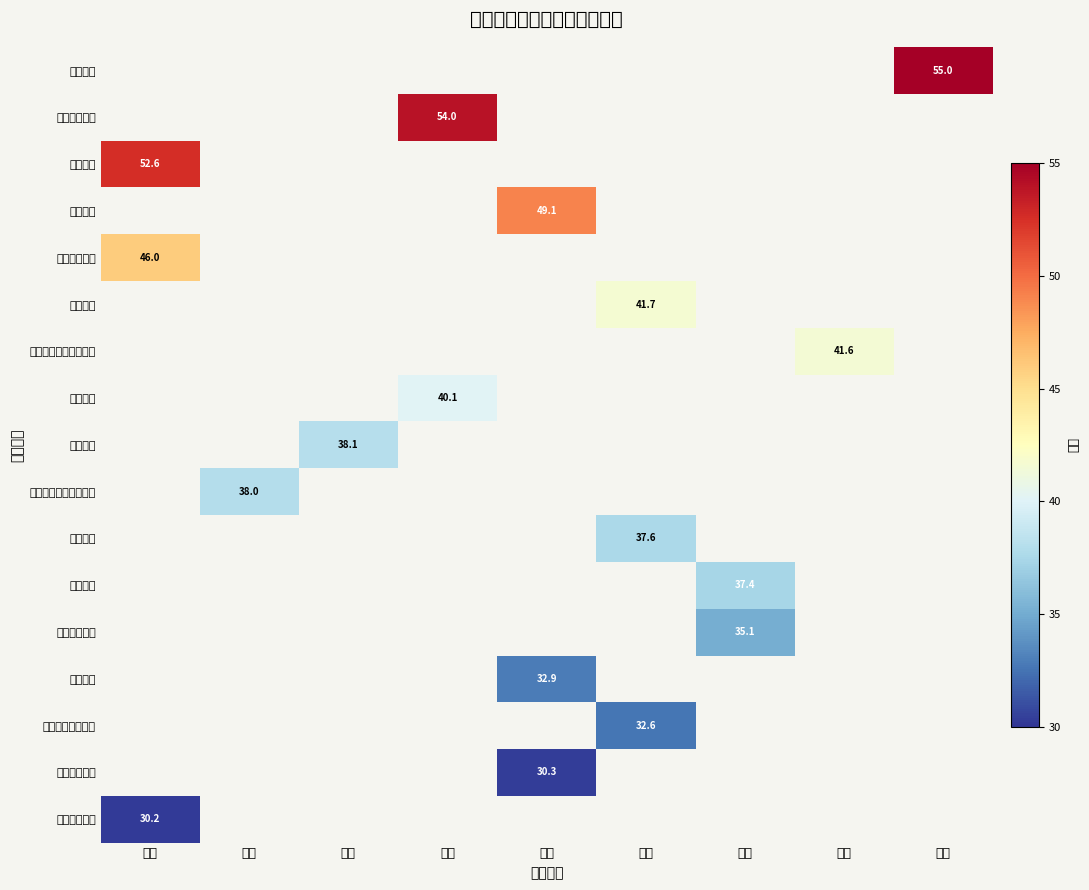

Which has a higher value, 山东 or 福建?

福建